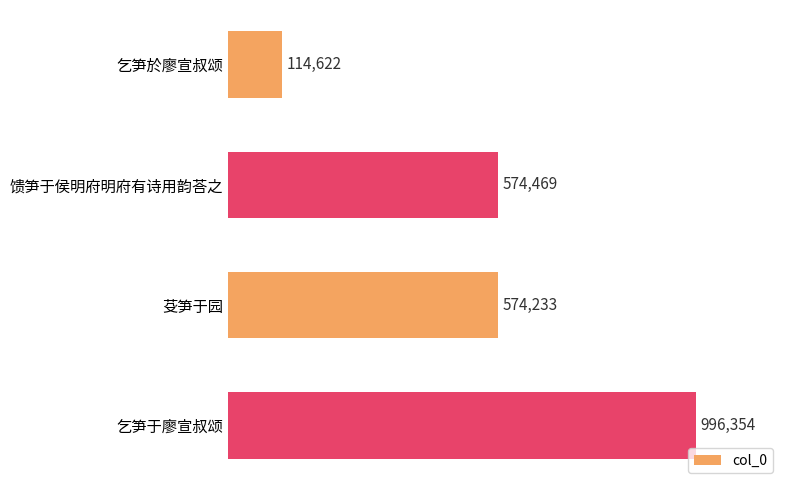

What is the difference between the maximum and second lowest values?

422121